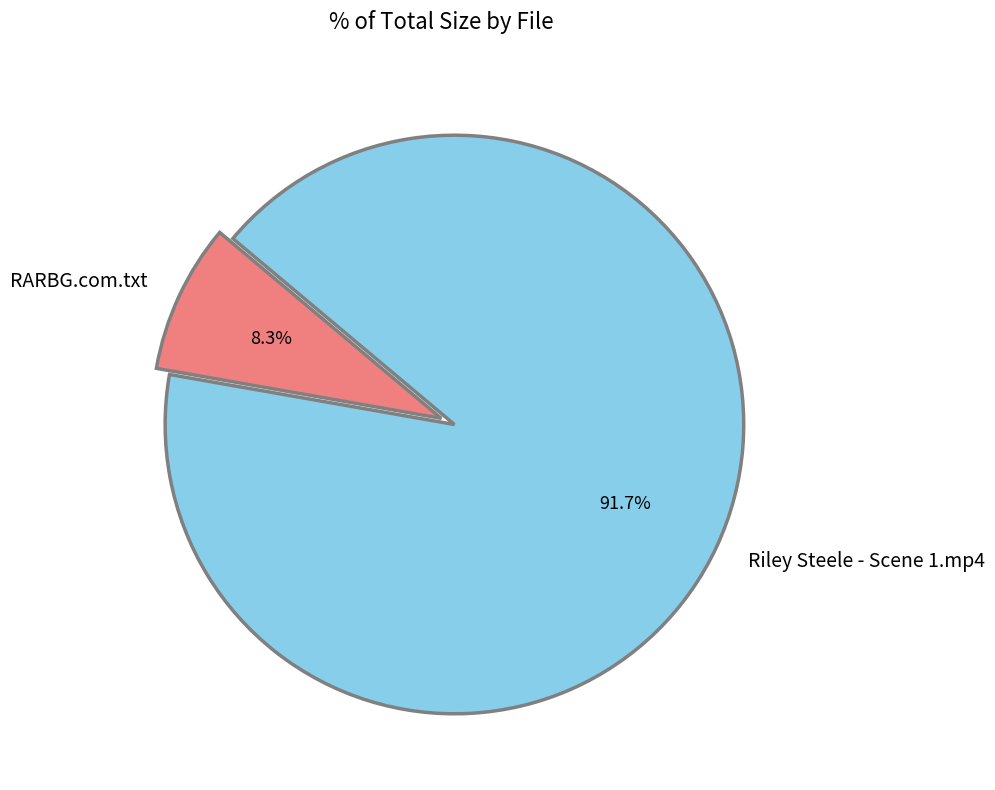

To the nearest percent, what percentage of the pie is Riley Steele - Scene 1.mp4?

92%